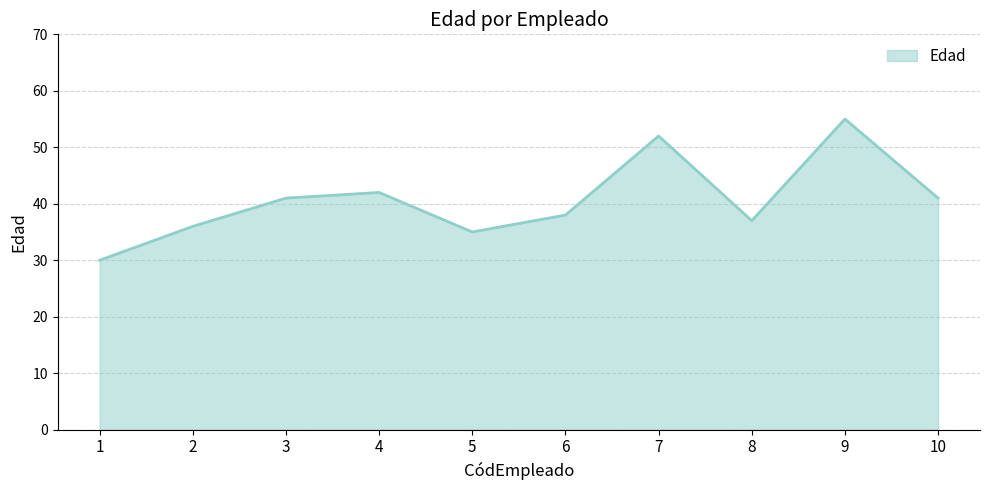

At which category does the chart reach its minimum across all series?

1